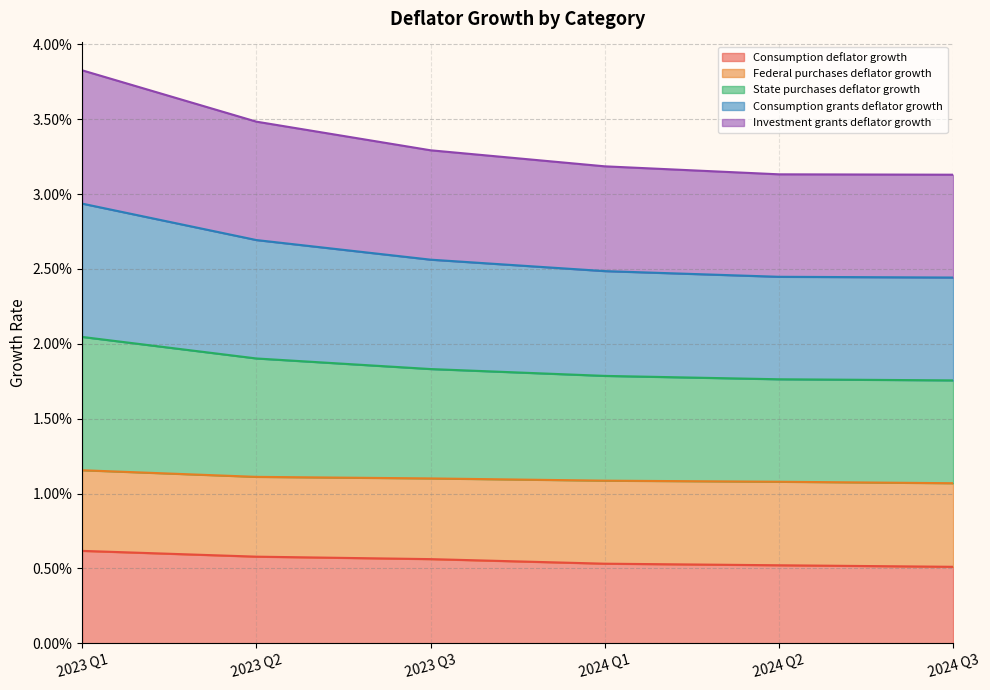

What is the label of the 1st point from the left?

2023 Q1